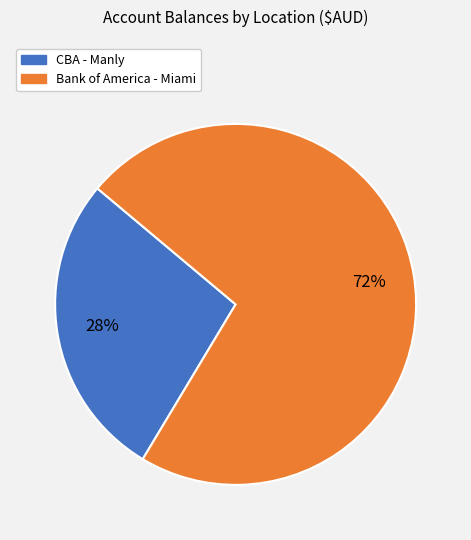

Do Bank of America - Miami and CBA - Manly together represent more than half of the pie?

Yes